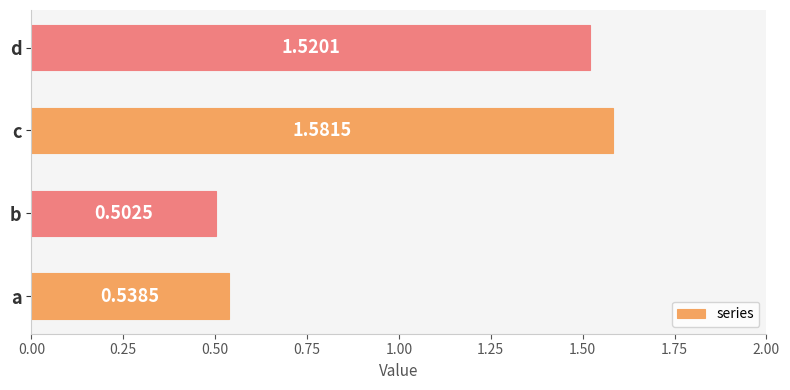

List the labels in order of value, smallest first.

b, a, d, c